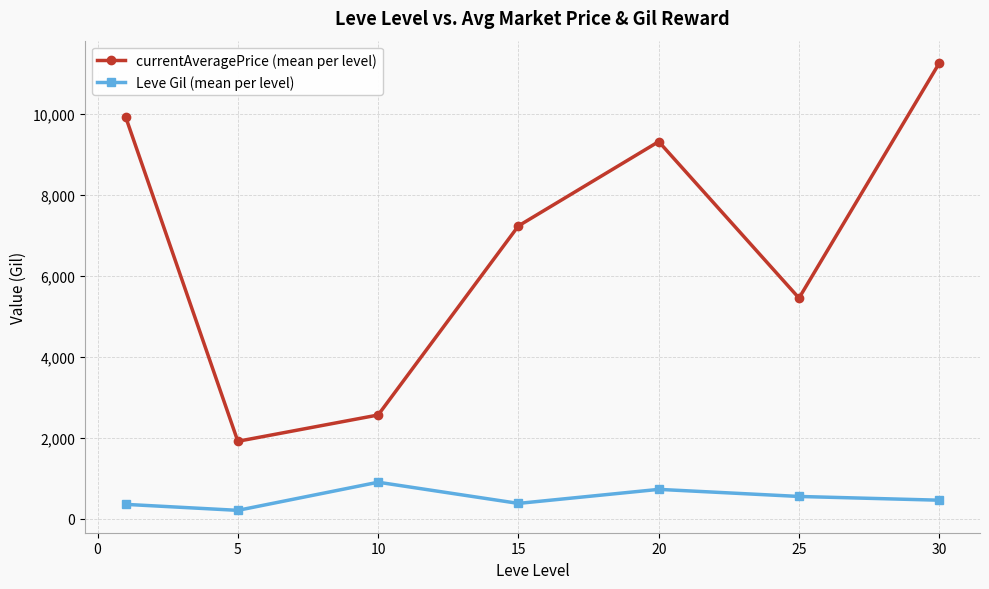

At how many categories does at least one series exceed 6421?

4